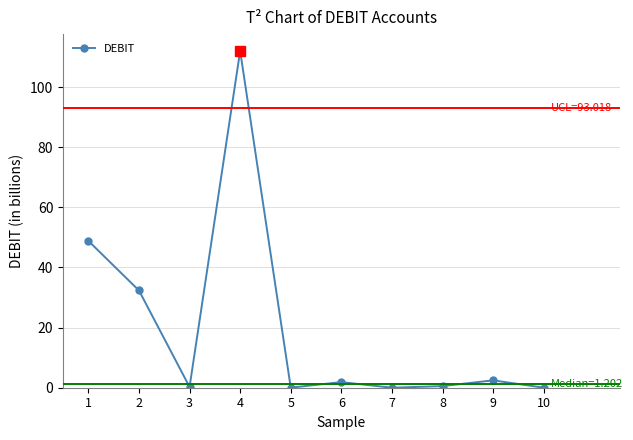

How many series are shown in this chart?

1